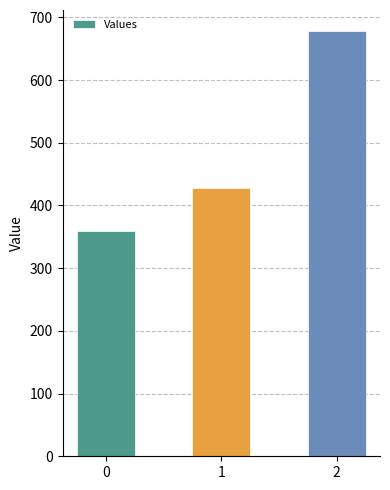

How many values are below 428?

1